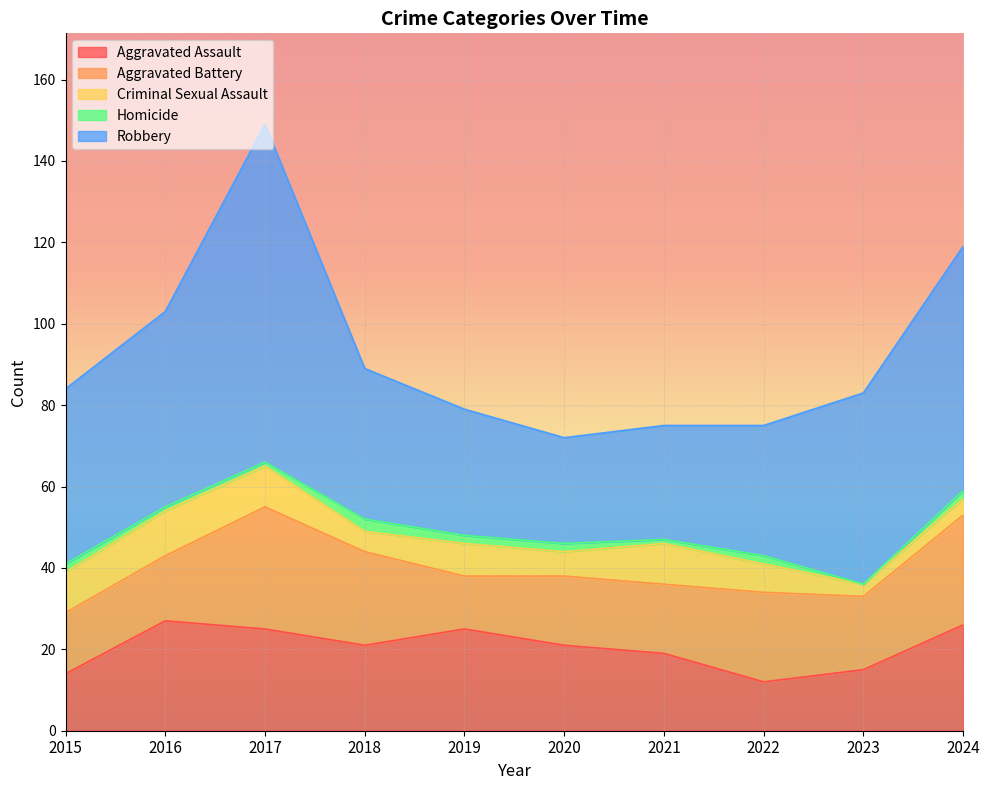

What is the difference between the Aggravated Assault values at 2024 and 2016?

1